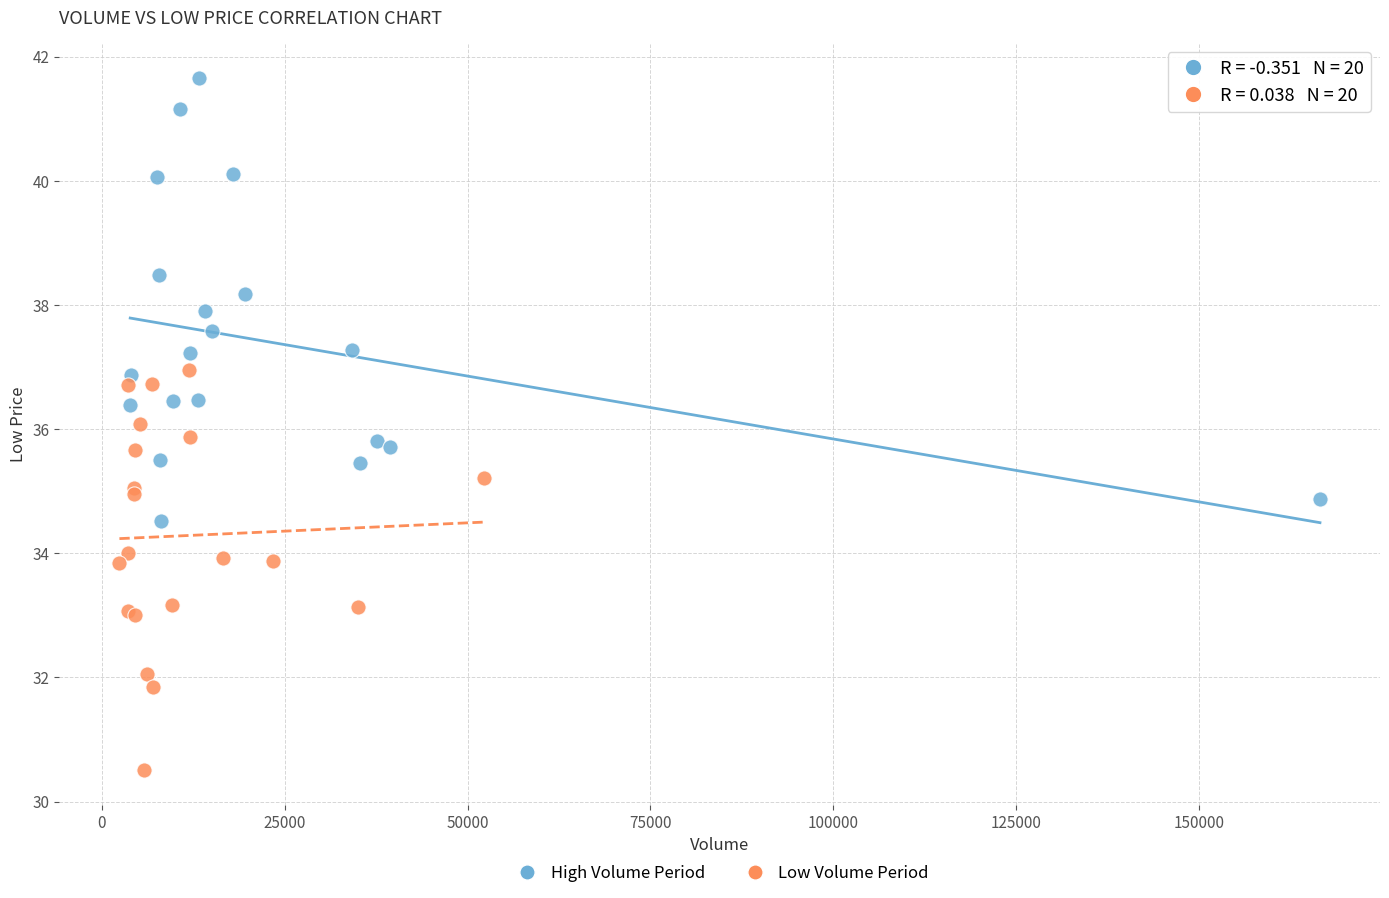

Which series contains the lowest Y value?

Low Volume Period